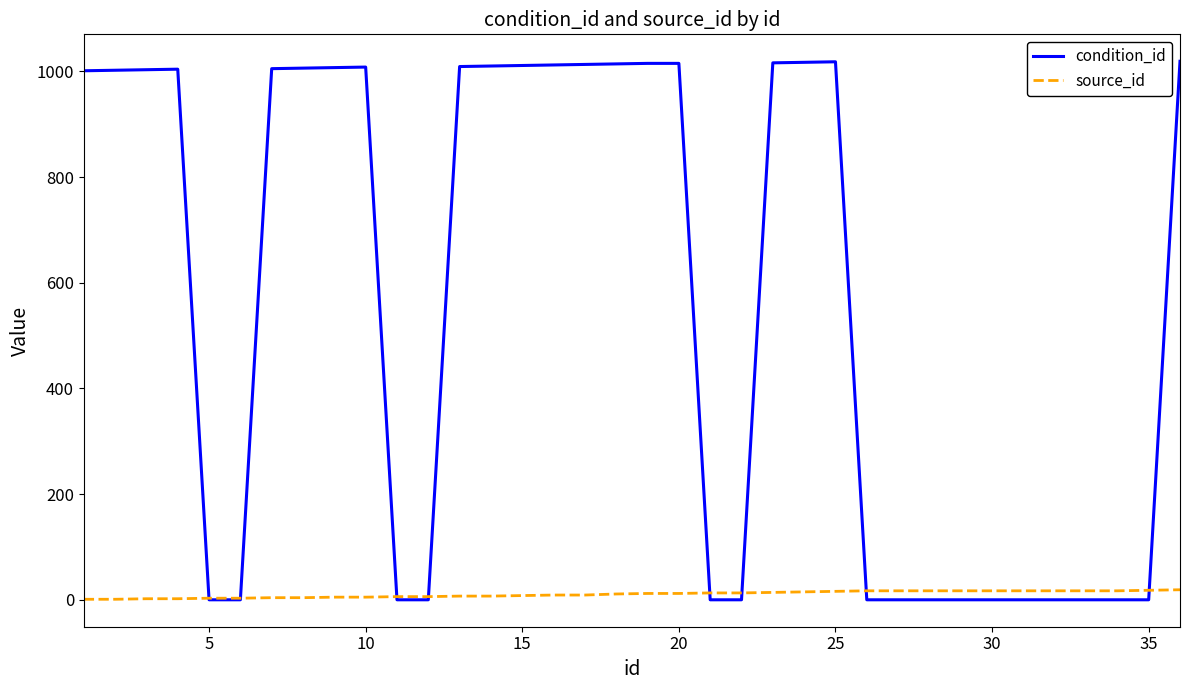

Does the chart display data point markers on the line(s)?

No